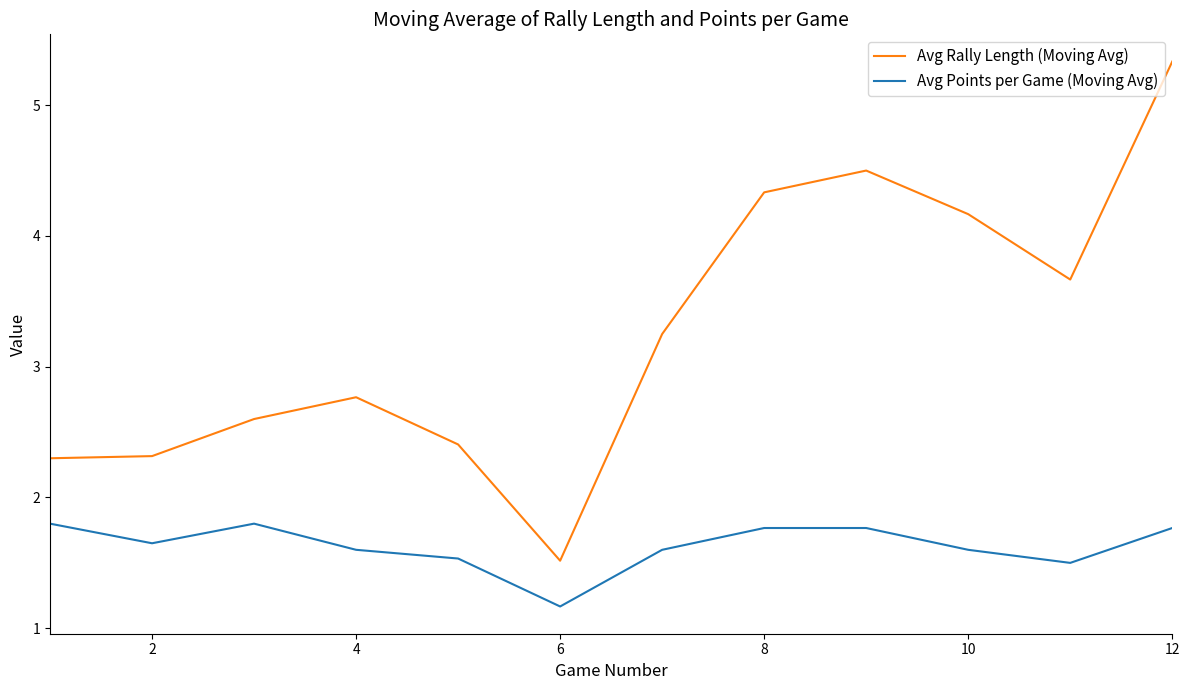

In Avg Rally Length (Moving Avg), how many points are higher than both neighbors (excluding endpoints)?

2